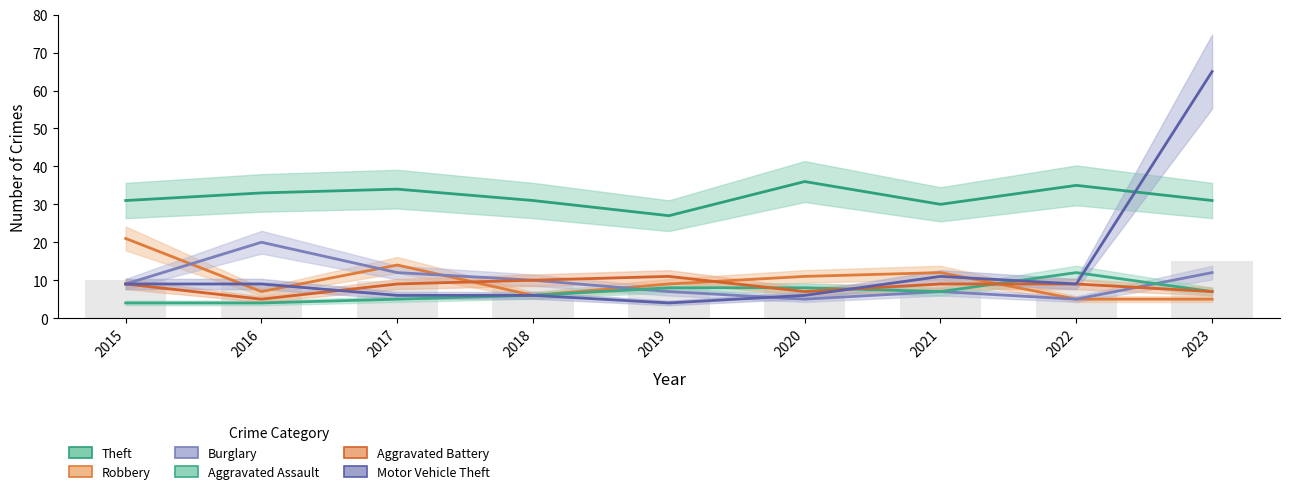

Which series has the widest spread of values?

Motor Vehicle Theft